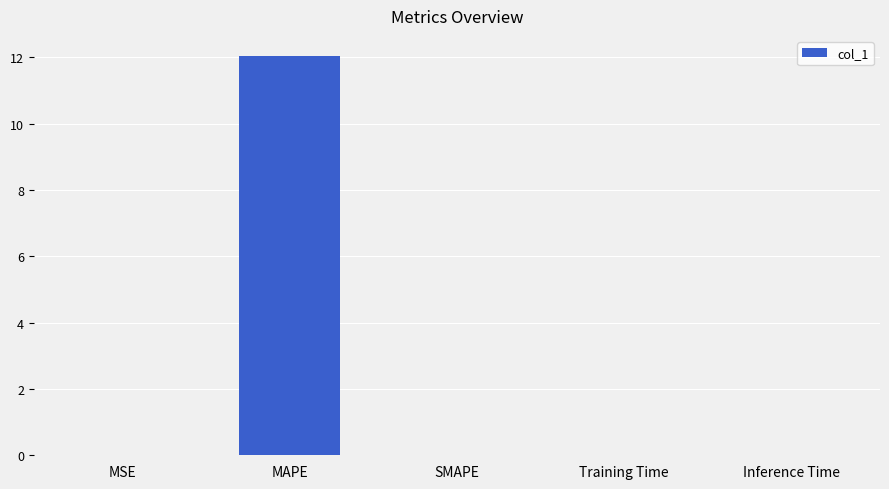

Is it true that the value at Inference Time is 0.0?

True